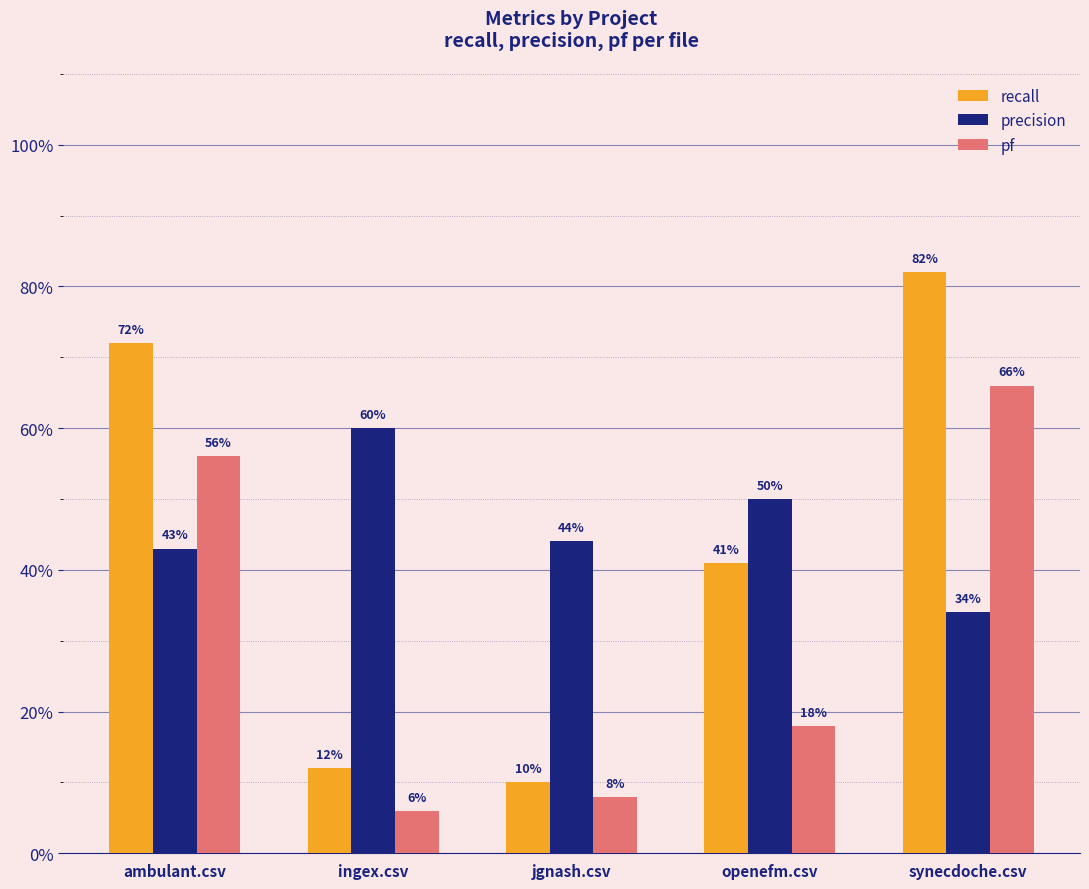

What are all the series names shown in the legend?

recall, precision, pf